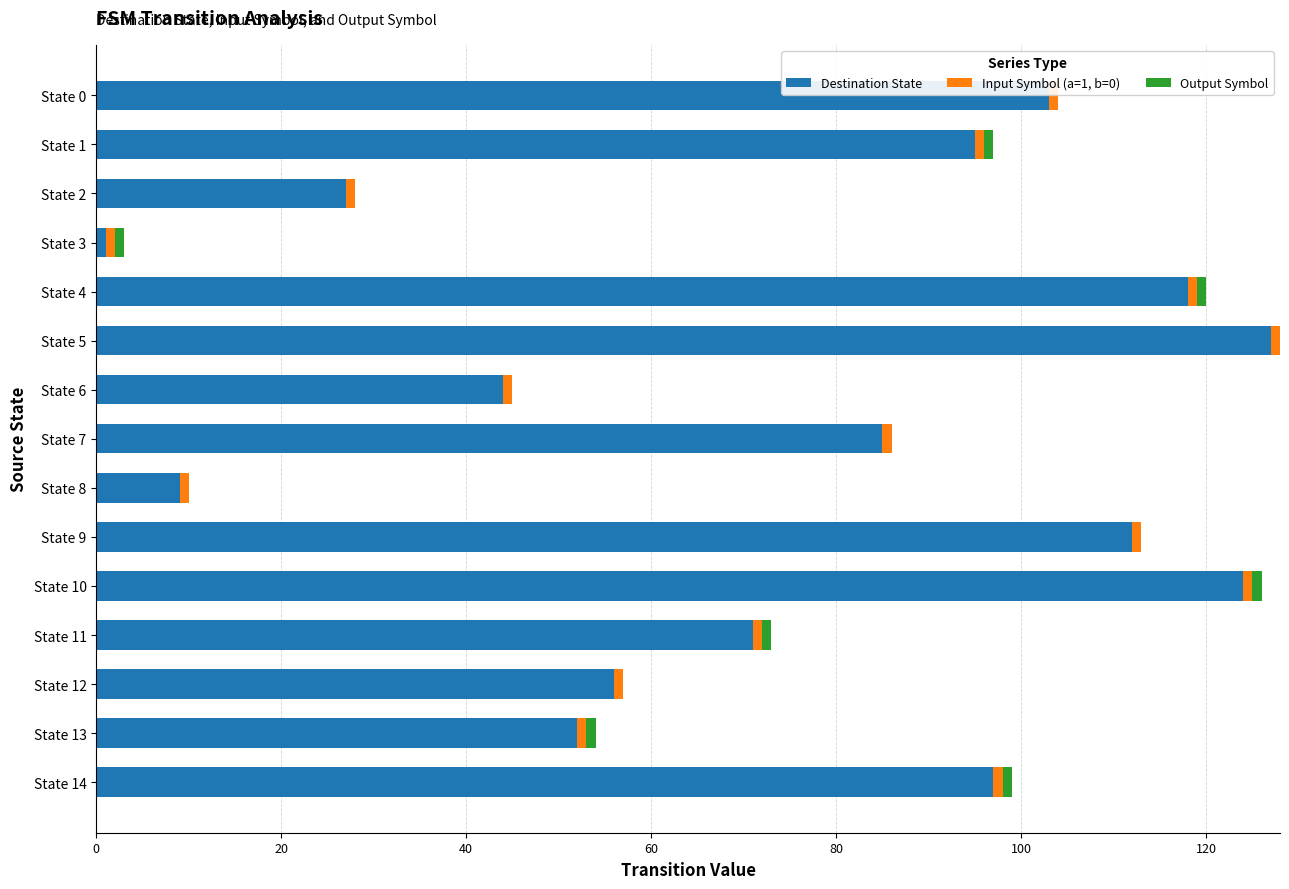

The value of Destination State at State 5 is 190. True or false?

False